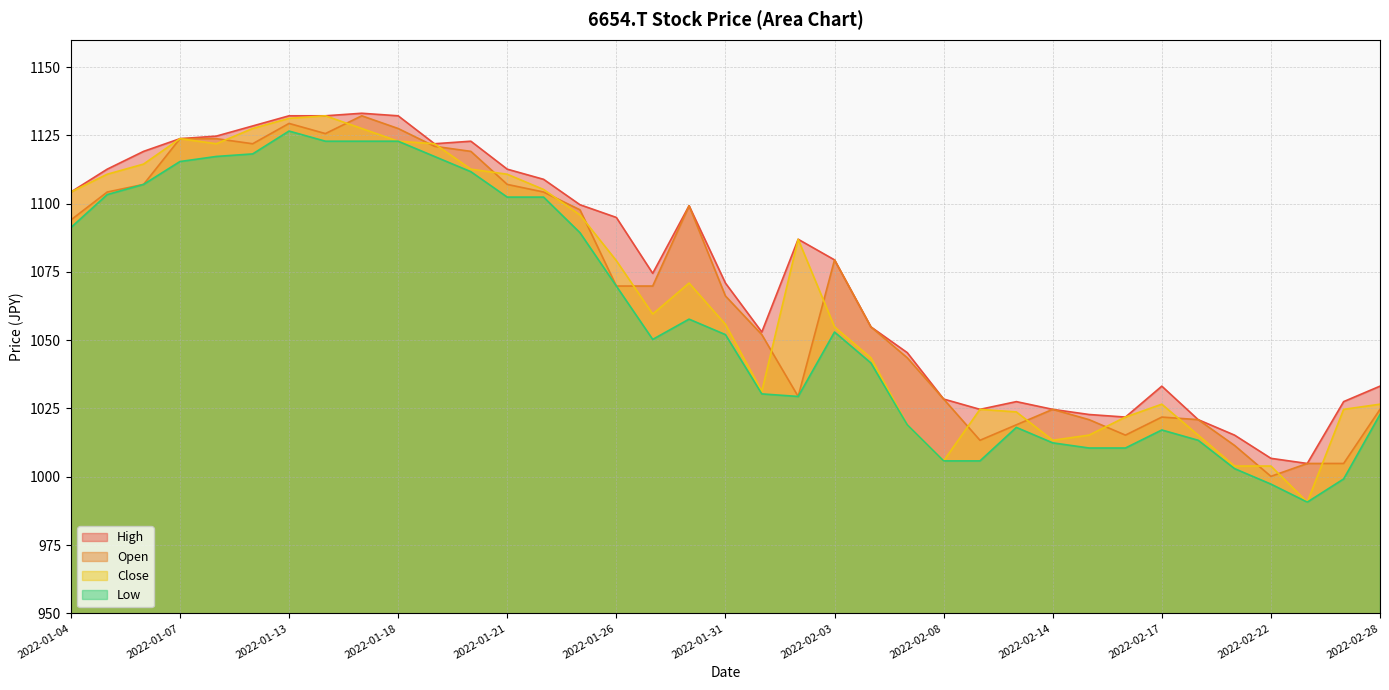

Reading right to left, list all the values displayed in this chart.

High: 1033.2	1027.5	1004.9	1006.7	1015.2	1020.9	1033.2	1021.8	1022.8	1024.7	1027.5	1024.7	1028.4	1045.4	1054.9	1079.4	1086.9	1053.0	1070.9	1099.2	1074.5	1094.9	1099.6	1108.9	1112.6	1122.8	1121.9	1132.1	1133.1	1132.1	1132.1	1128.4	1124.7	1123.8	1119.1	1112.6	1104.2
Open: 1024.7	1004.9	1004.9	1000.1	1011.5	1020.9	1021.8	1015.2	1020.9	1024.7	1019.0	1013.4	1028.4	1043.5	1054.9	1079.4	1029.4	1052.0	1066.2	1099.2	1069.8	1069.8	1097.7	1104.2	1107.0	1119.1	1121.0	1127.5	1132.1	1125.6	1129.4	1121.9	1123.8	1123.8	1107.0	1104.2	1094.0
Low: 1022.8	999.2	990.7	997.3	1003.0	1013.4	1017.1	1010.5	1010.5	1012.4	1018.1	1005.8	1005.8	1019.0	1041.7	1053.0	1029.4	1030.3	1052.0	1057.7	1050.3	1069.8	1089.4	1102.4	1102.4	1111.7	1117.3	1122.8	1122.8	1122.8	1126.6	1118.2	1117.3	1115.4	1107.0	1103.3	1091.2
Close: 1026.6	1024.7	990.7	1003.9	1003.9	1015.2	1026.6	1021.8	1015.2	1013.4	1023.7	1024.7	1005.8	1019.0	1043.5	1054.9	1086.9	1031.3	1055.8	1070.9	1059.6	1079.1	1095.9	1105.2	1110.7	1112.6	1121.9	1122.8	1127.5	1132.1	1131.2	1127.5	1121.9	1123.8	1114.5	1110.7	1104.2